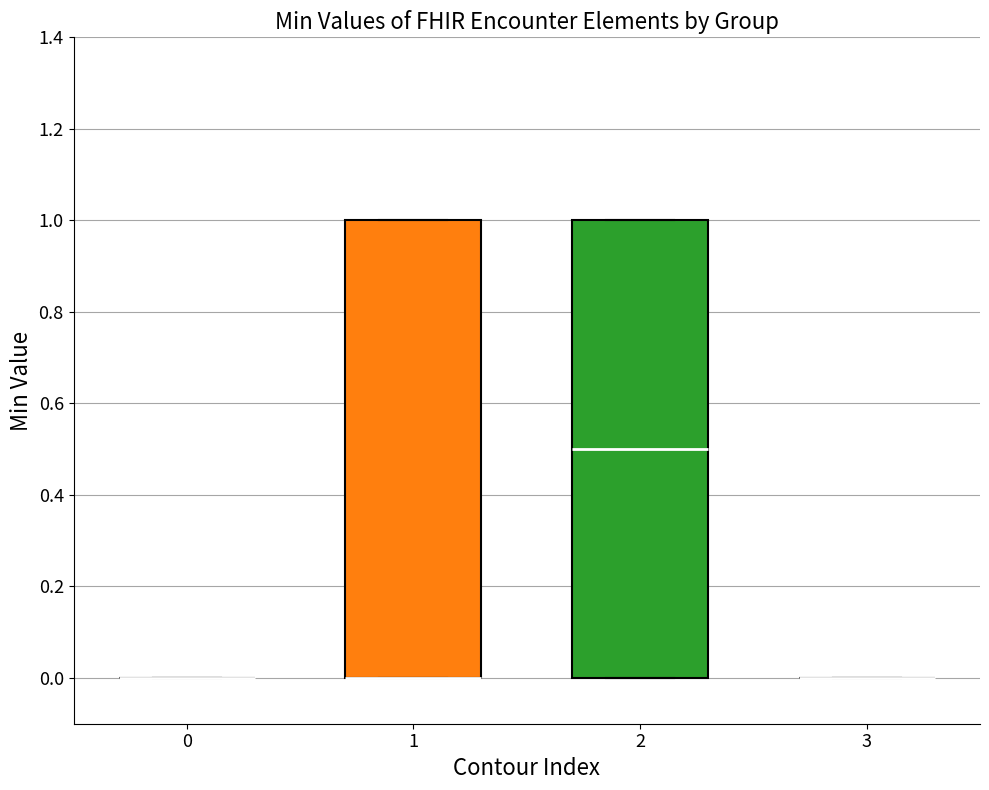

Reading left to right, transcribe this box plot: for each box, give where its median line is, the range the box spans, and where its two whiskers end, as read against the y-axis. The values are not printed on the chart, so give them approximately, as read against the axis.

0: box collapsed to a line at 0.0, whiskers 0.0 to 0.0
1: median 0.0 (drawn on the box's lower edge), box 0.0 to 1.0, whiskers 0.0 to 1.0
2: median 0.5, box 0.0 to 1.0, whiskers 0.0 to 1.0
3: box collapsed to a line at 0.0, whiskers 0.0 to 0.0